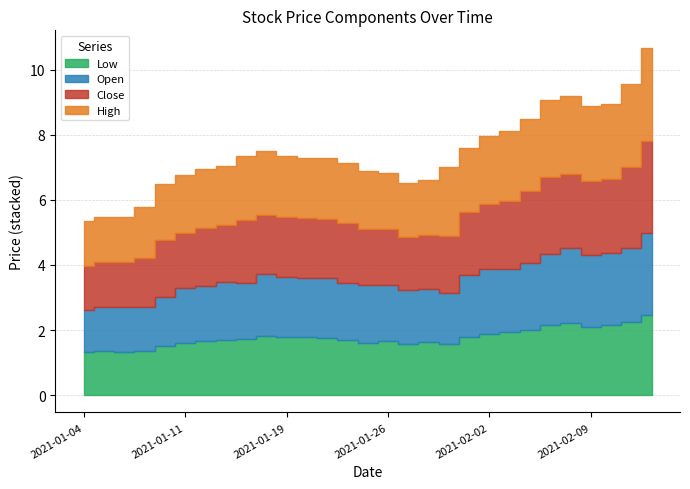

What is the difference between the Low values at 2021-01-22 and 2021-02-09?

0.4